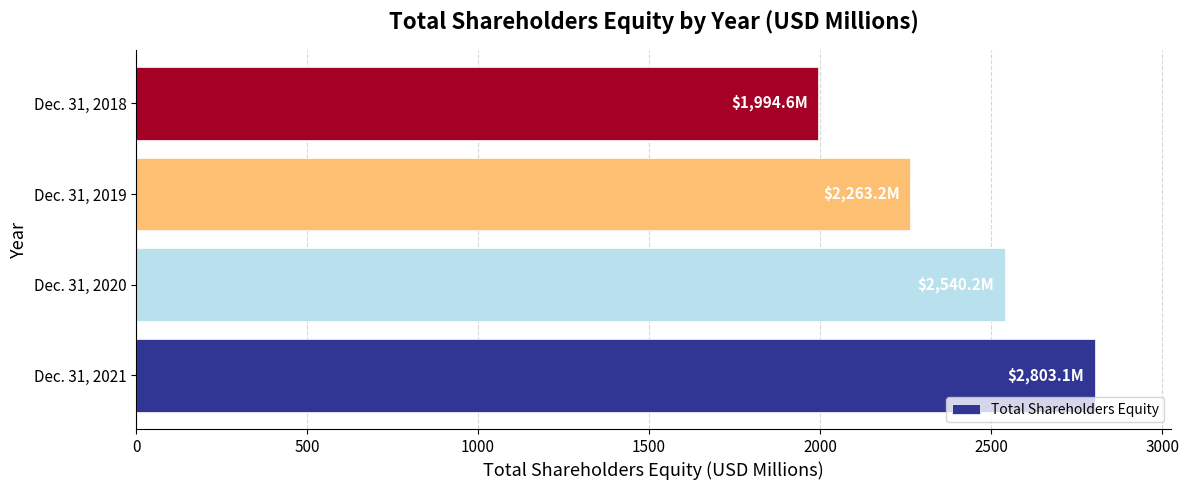

How many series are shown in this chart?

1